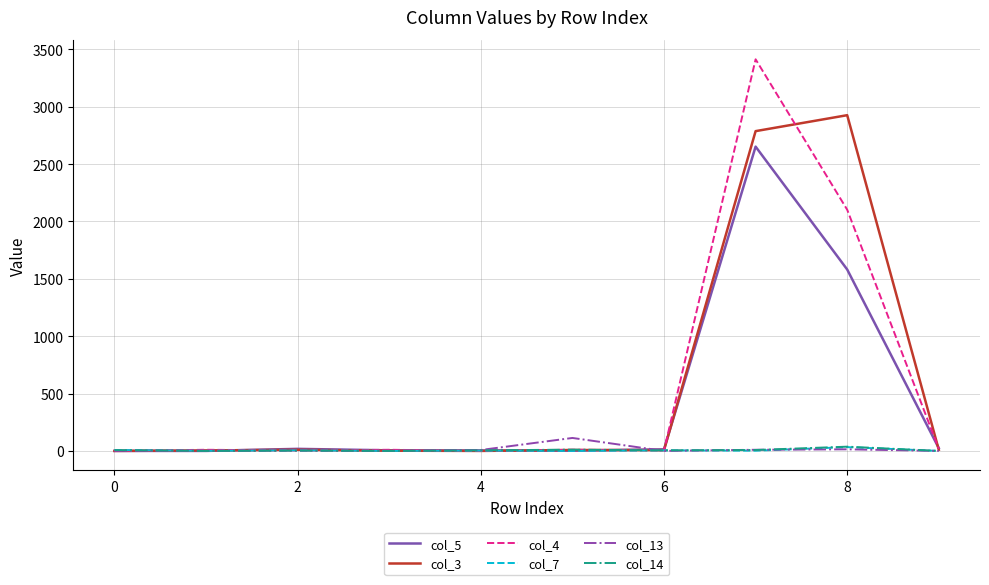

What is the greatest value displayed?

3413